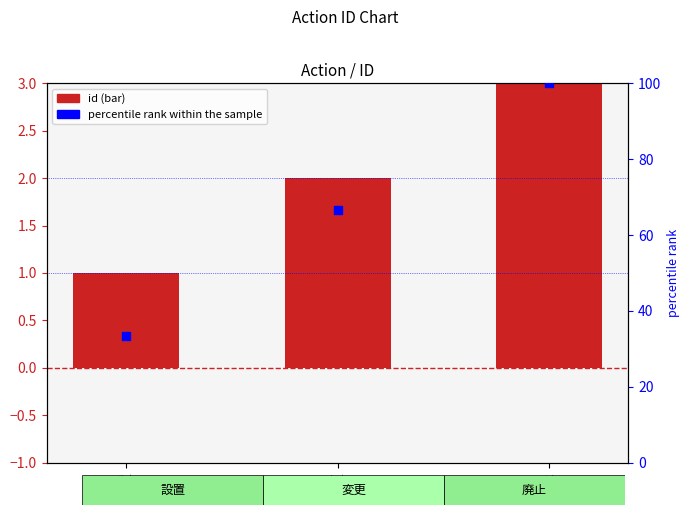

Is the value of id at 廃止 greater than the value of percentile rank within the sample at 変更?

No